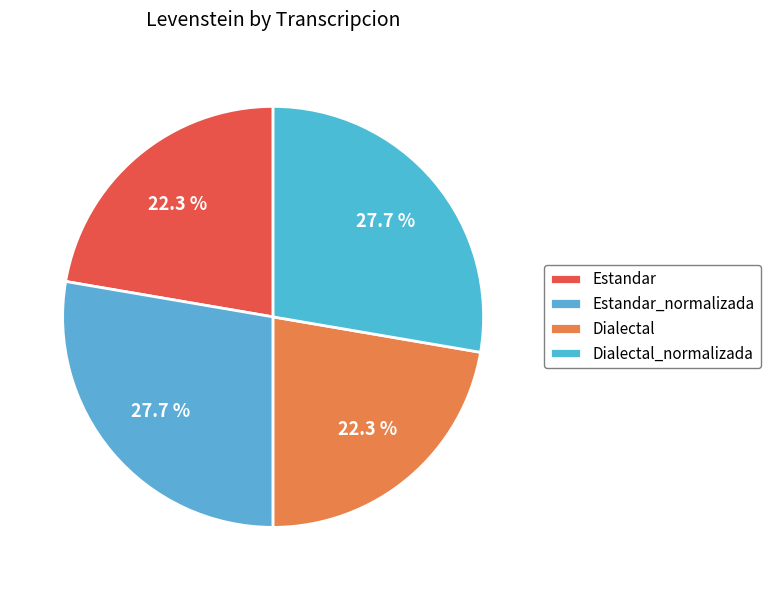

How many slices are in this pie chart?

4